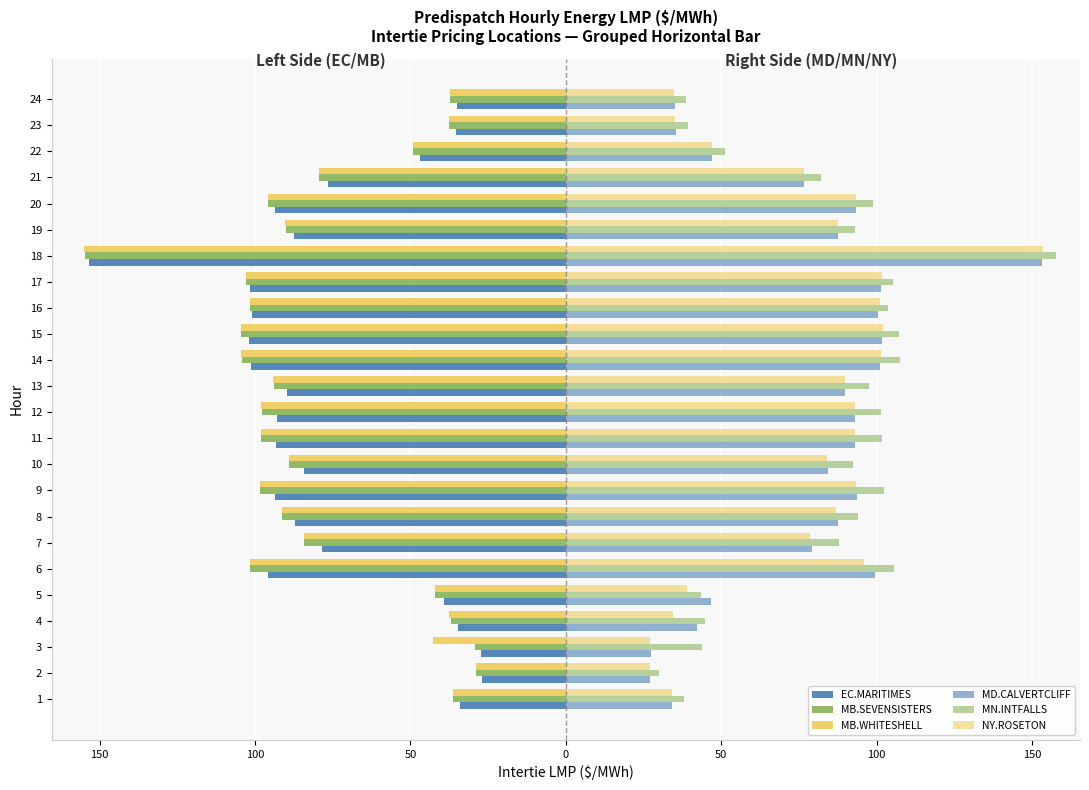

Rank the series at 14 from highest to lowest value.

MN.INTFALLS, NY.ROSETON, MD.CALVERTCLIFF, EC.MARITIMES, MB.SEVENSISTERS, MB.WHITESHELL